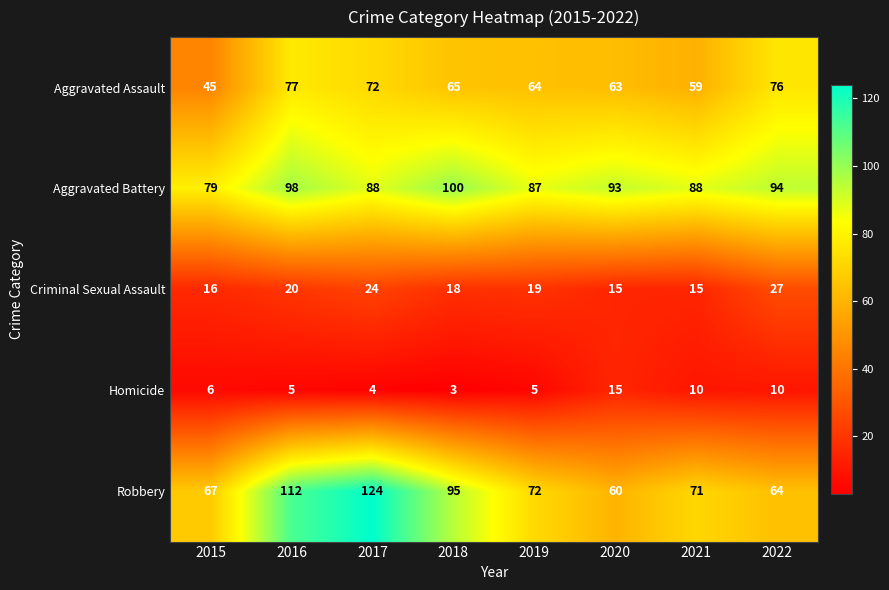

What is the average value of the Aggravated Assault series?

65